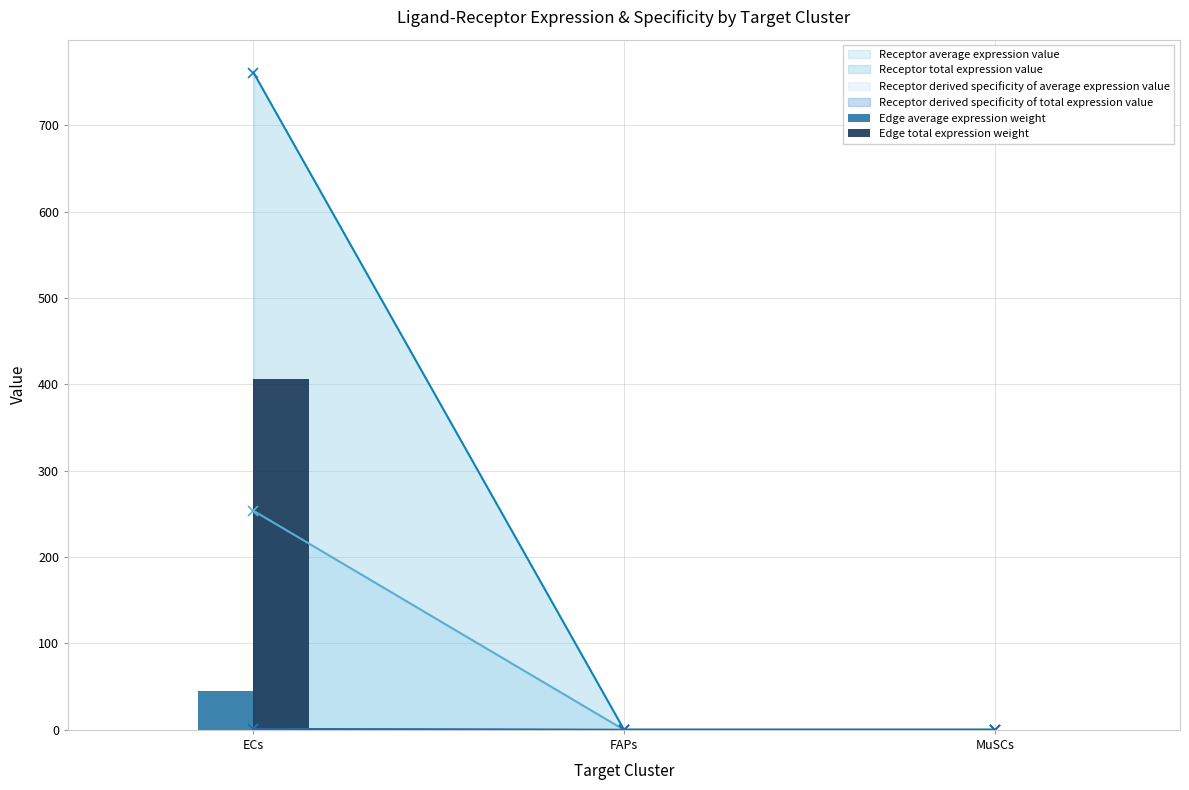

At MuSCs, list the series in order from largest to smallest.

Edge total expression weight, Edge average expression weight